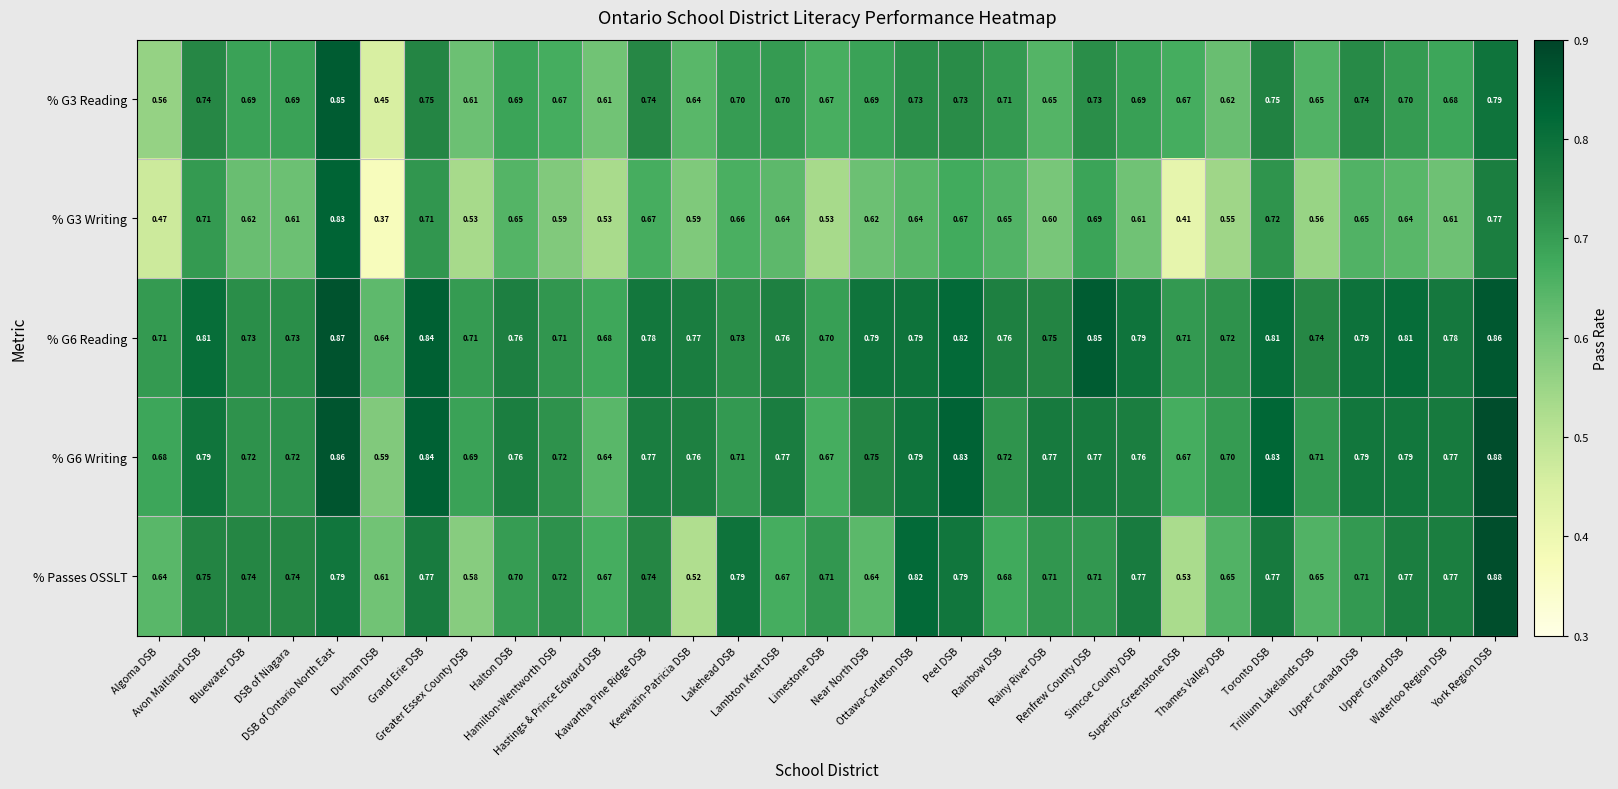

Reading left to right, what are all the values shown in this chart?

% G3 Reading: Algoma DSB=0.6	Avon Maitland DSB=0.7	Bluewater DSB=0.7	DSB of Niagara=0.7	DSB of Ontario North East=0.8	Durham DSB=0.5	Grand Erie DSB=0.8	Greater Essex County DSB=0.6	Halton DSB=0.7	Hamilton-Wentworth DSB=0.7	Hastings & Prince Edward DSB=0.6	Kawartha Pine Ridge DSB=0.7	Keewatin-Patricia DSB=0.6	Lakehead DSB=0.7	Lambton Kent DSB=0.7	Limestone DSB=0.7	Near North DSB=0.7	Ottawa-Carleton DSB=0.7	Peel DSB=0.7	Rainbow DSB=0.7	Rainy River DSB=0.7	Renfrew County DSB=0.7	Simcoe County DSB=0.7	Superior-Greenstone DSB=0.7	Thames Valley DSB=0.6	Toronto DSB=0.8	Trillium Lakelands DSB=0.7	Upper Canada DSB=0.7	Upper Grand DSB=0.7	Waterloo Region DSB=0.7	York Region DSB=0.8
% G3 Writing: Algoma DSB=0.5	Avon Maitland DSB=0.7	Bluewater DSB=0.6	DSB of Niagara=0.6	DSB of Ontario North East=0.8	Durham DSB=0.4	Grand Erie DSB=0.7	Greater Essex County DSB=0.5	Halton DSB=0.7	Hamilton-Wentworth DSB=0.6	Hastings & Prince Edward DSB=0.5	Kawartha Pine Ridge DSB=0.7	Keewatin-Patricia DSB=0.6	Lakehead DSB=0.7	Lambton Kent DSB=0.6	Limestone DSB=0.5	Near North DSB=0.6	Ottawa-Carleton DSB=0.6	Peel DSB=0.7	Rainbow DSB=0.7	Rainy River DSB=0.6	Renfrew County DSB=0.7	Simcoe County DSB=0.6	Superior-Greenstone DSB=0.4	Thames Valley DSB=0.6	Toronto DSB=0.7	Trillium Lakelands DSB=0.6	Upper Canada DSB=0.7	Upper Grand DSB=0.6	Waterloo Region DSB=0.6	York Region DSB=0.8
% G6 Reading: Algoma DSB=0.7	Avon Maitland DSB=0.8	Bluewater DSB=0.7	DSB of Niagara=0.7	DSB of Ontario North East=0.9	Durham DSB=0.6	Grand Erie DSB=0.8	Greater Essex County DSB=0.7	Halton DSB=0.8	Hamilton-Wentworth DSB=0.7	Hastings & Prince Edward DSB=0.7	Kawartha Pine Ridge DSB=0.8	Keewatin-Patricia DSB=0.8	Lakehead DSB=0.7	Lambton Kent DSB=0.8	Limestone DSB=0.7	Near North DSB=0.8	Ottawa-Carleton DSB=0.8	Peel DSB=0.8	Rainbow DSB=0.8	Rainy River DSB=0.8	Renfrew County DSB=0.8	Simcoe County DSB=0.8	Superior-Greenstone DSB=0.7	Thames Valley DSB=0.7	Toronto DSB=0.8	Trillium Lakelands DSB=0.7	Upper Canada DSB=0.8	Upper Grand DSB=0.8	Waterloo Region DSB=0.8	York Region DSB=0.9
% G6 Writing: Algoma DSB=0.7	Avon Maitland DSB=0.8	Bluewater DSB=0.7	DSB of Niagara=0.7	DSB of Ontario North East=0.9	Durham DSB=0.6	Grand Erie DSB=0.8	Greater Essex County DSB=0.7	Halton DSB=0.8	Hamilton-Wentworth DSB=0.7	Hastings & Prince Edward DSB=0.6	Kawartha Pine Ridge DSB=0.8	Keewatin-Patricia DSB=0.8	Lakehead DSB=0.7	Lambton Kent DSB=0.8	Limestone DSB=0.7	Near North DSB=0.8	Ottawa-Carleton DSB=0.8	Peel DSB=0.8	Rainbow DSB=0.7	Rainy River DSB=0.8	Renfrew County DSB=0.8	Simcoe County DSB=0.8	Superior-Greenstone DSB=0.7	Thames Valley DSB=0.7	Toronto DSB=0.8	Trillium Lakelands DSB=0.7	Upper Canada DSB=0.8	Upper Grand DSB=0.8	Waterloo Region DSB=0.8	York Region DSB=0.9
% Passes OSSLT: Algoma DSB=0.6	Avon Maitland DSB=0.8	Bluewater DSB=0.7	DSB of Niagara=0.7	DSB of Ontario North East=0.8	Durham DSB=0.6	Grand Erie DSB=0.8	Greater Essex County DSB=0.6	Halton DSB=0.7	Hamilton-Wentworth DSB=0.7	Hastings & Prince Edward DSB=0.7	Kawartha Pine Ridge DSB=0.7	Keewatin-Patricia DSB=0.5	Lakehead DSB=0.8	Lambton Kent DSB=0.7	Limestone DSB=0.7	Near North DSB=0.6	Ottawa-Carleton DSB=0.8	Peel DSB=0.8	Rainbow DSB=0.7	Rainy River DSB=0.7	Renfrew County DSB=0.7	Simcoe County DSB=0.8	Superior-Greenstone DSB=0.5	Thames Valley DSB=0.7	Toronto DSB=0.8	Trillium Lakelands DSB=0.7	Upper Canada DSB=0.7	Upper Grand DSB=0.8	Waterloo Region DSB=0.8	York Region DSB=0.9